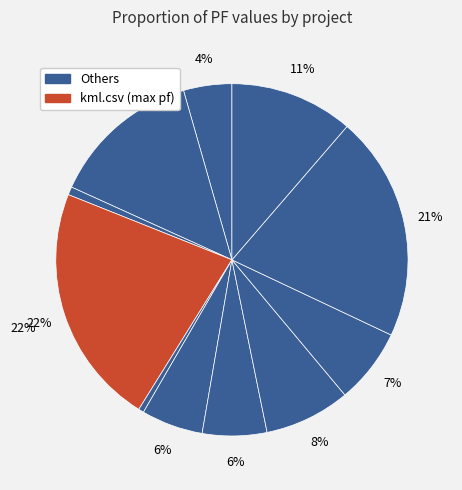

How many segments does this pie chart have?

11